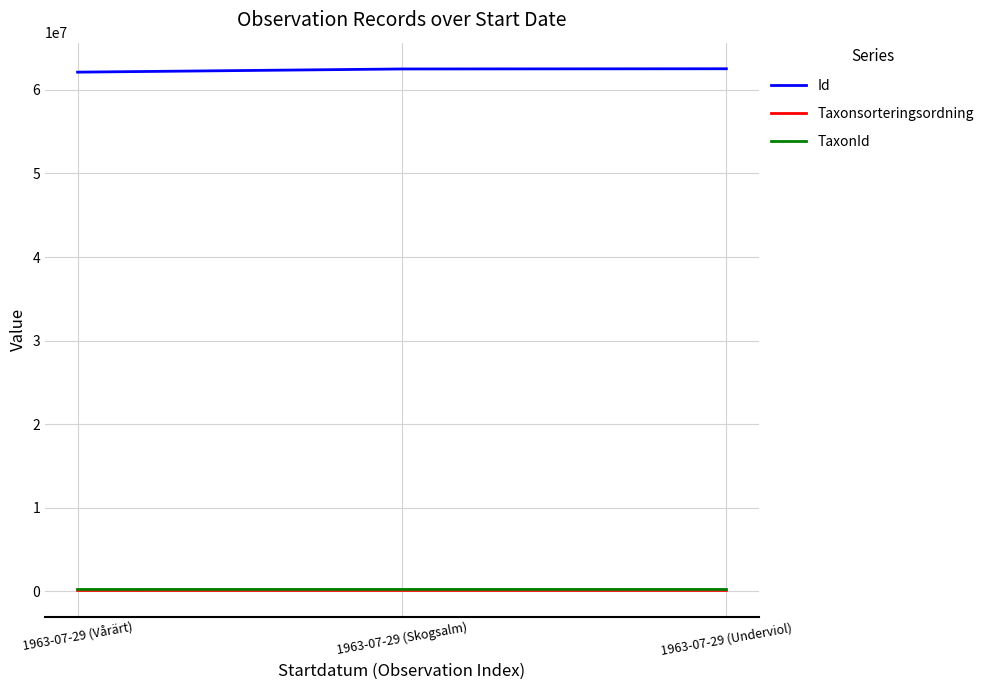

The value of TaxonId at 1963-07-29 (Vårärt) is 221235. True or false?

True